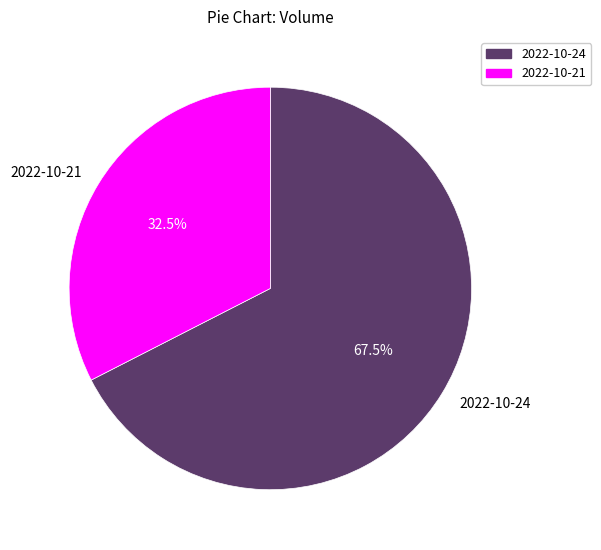

Rank the categories by value from highest to lowest.

2022-10-24, 2022-10-21